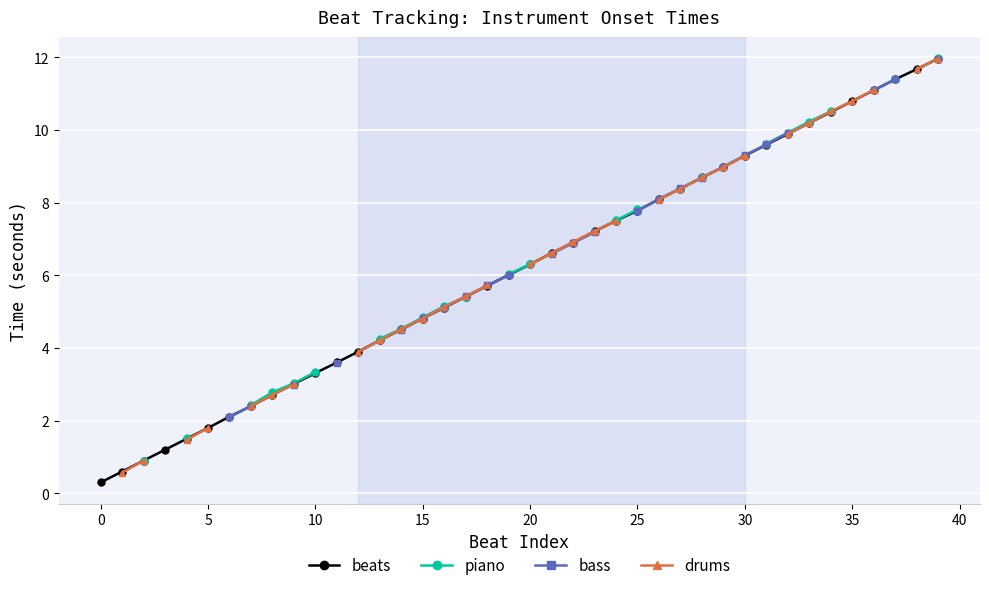

The beats series shows 7.9 at 15. True or false?

False